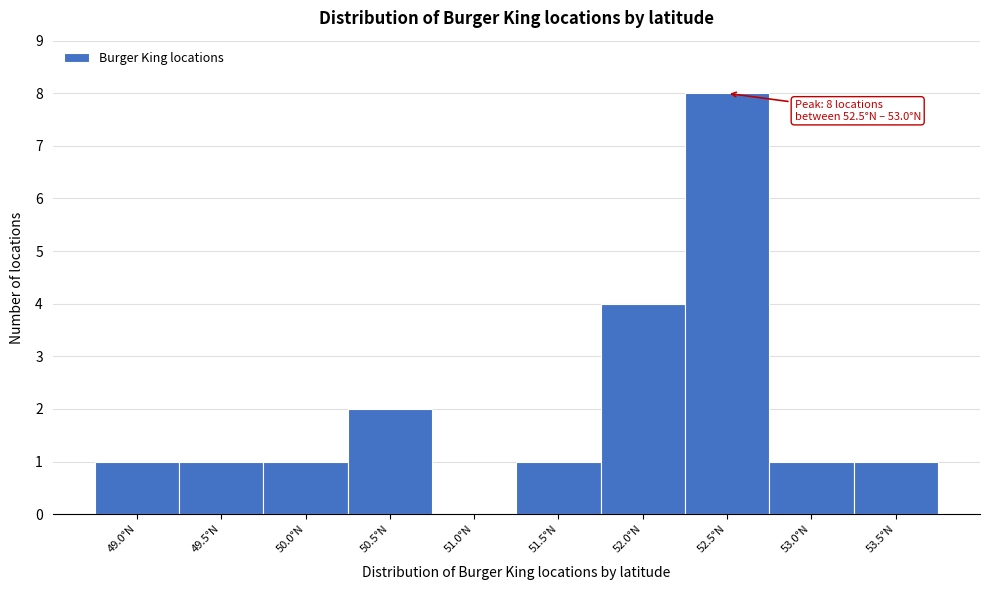

Reading left to right, extract all data points from this chart.

49.0°N=1	49.5°N=1	50.0°N=1	50.5°N=2	51.0°N=0	51.5°N=1	52.0°N=4	52.5°N=8	53.0°N=1	53.5°N=1